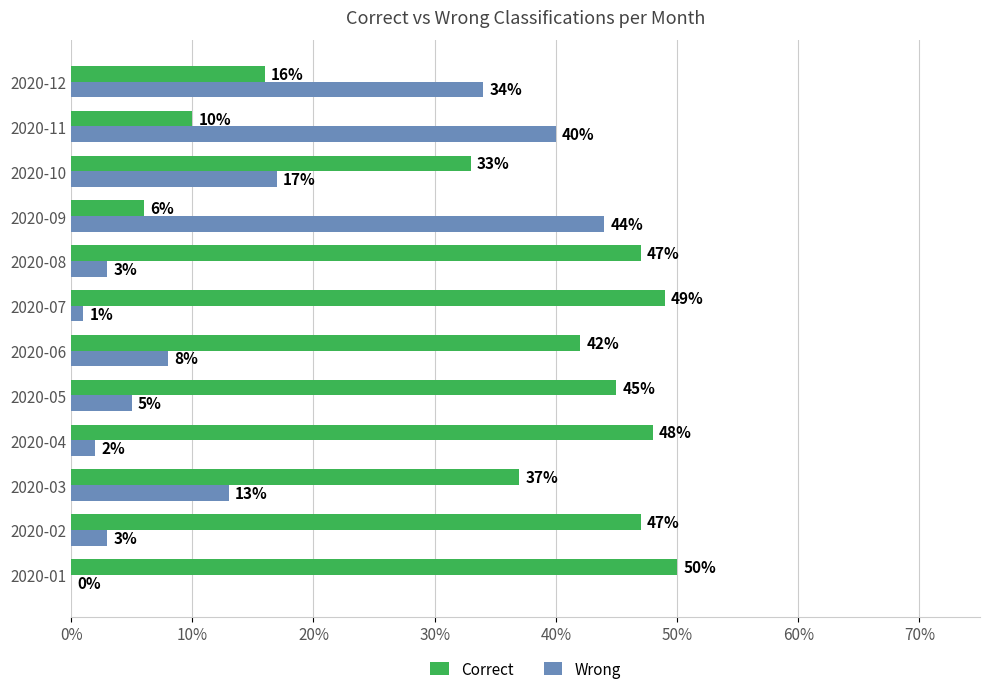

What is the total value across all series at 2020-09?

50